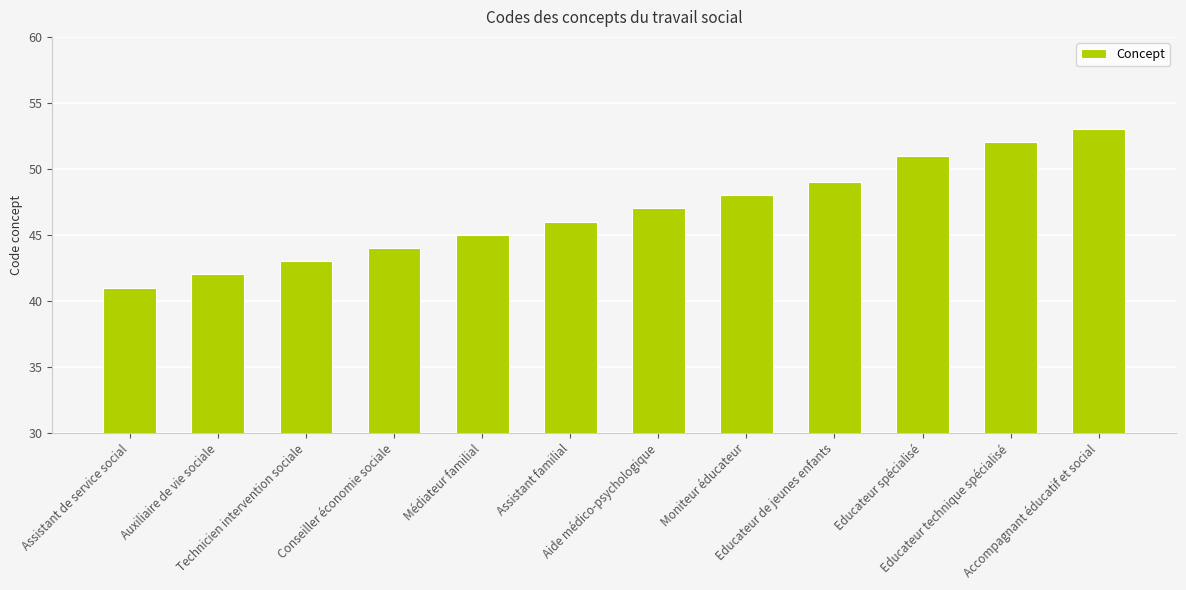

What is the difference between the second highest and second lowest values?

10